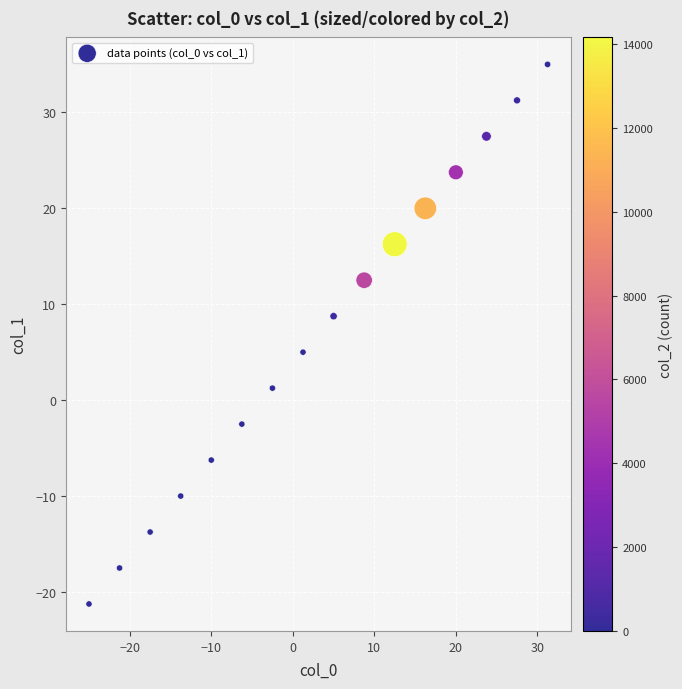

What Y value in the scatter plot is closest to 6?

5.0